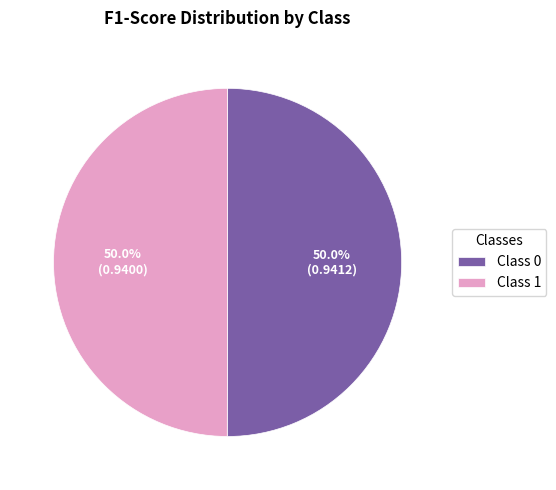

How much of the chart is everything except Class 0?

50.0%